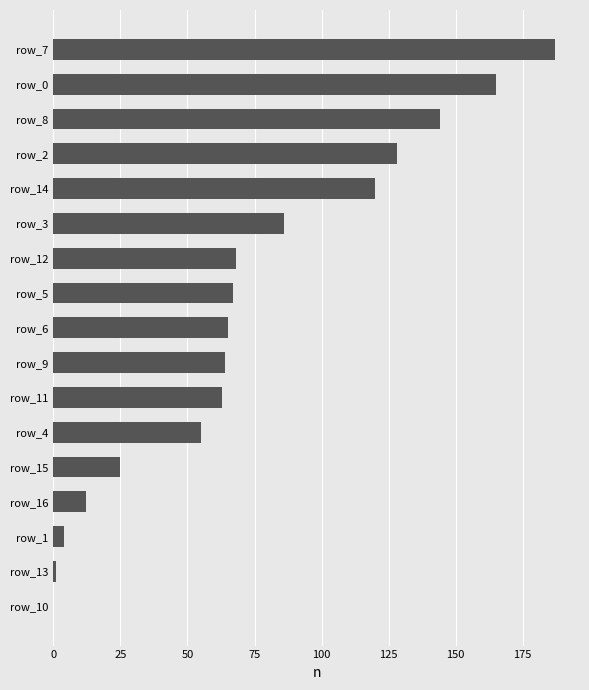

What is the average value?

74